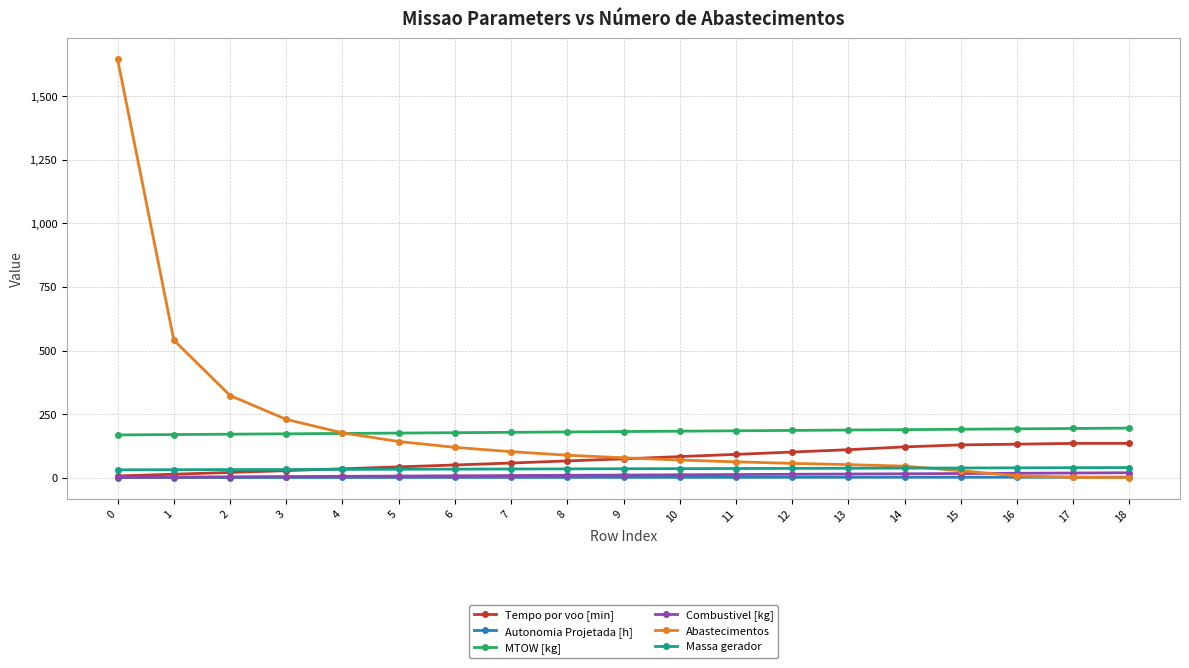

What is the difference between the Tempo por voo [min] values at 12 and 0?

94.0